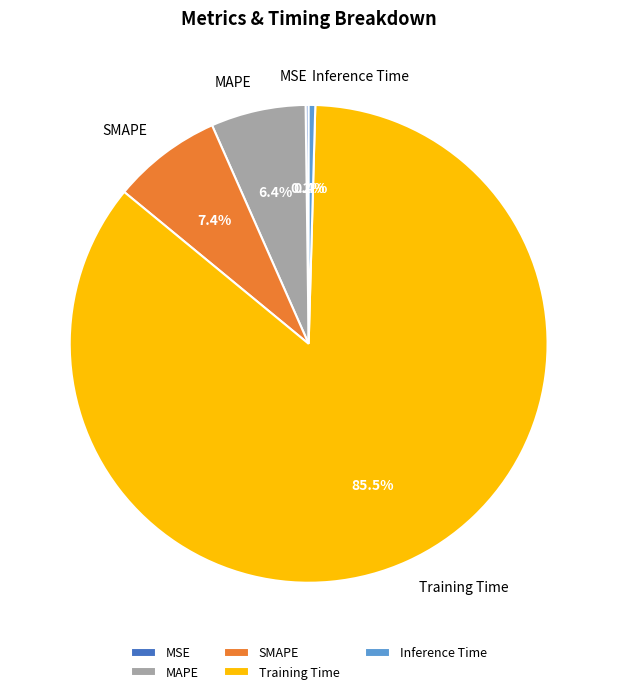

Do Inference Time and SMAPE together represent more than half of the pie?

No